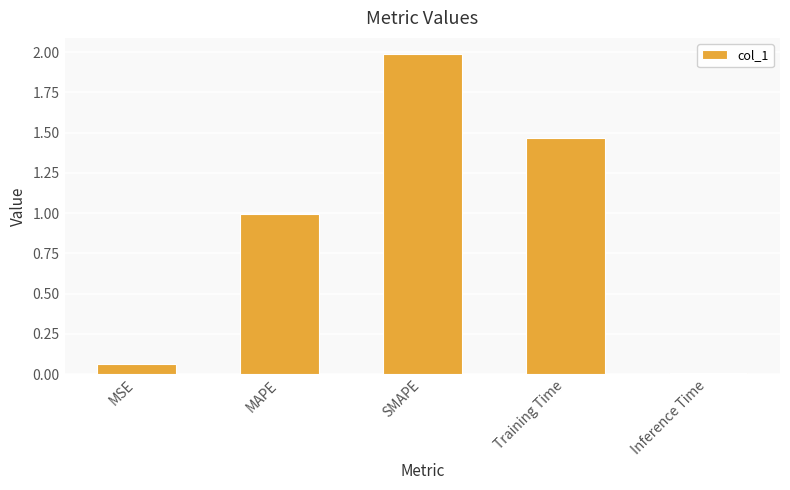

Which has a higher value, SMAPE or MAPE?

SMAPE